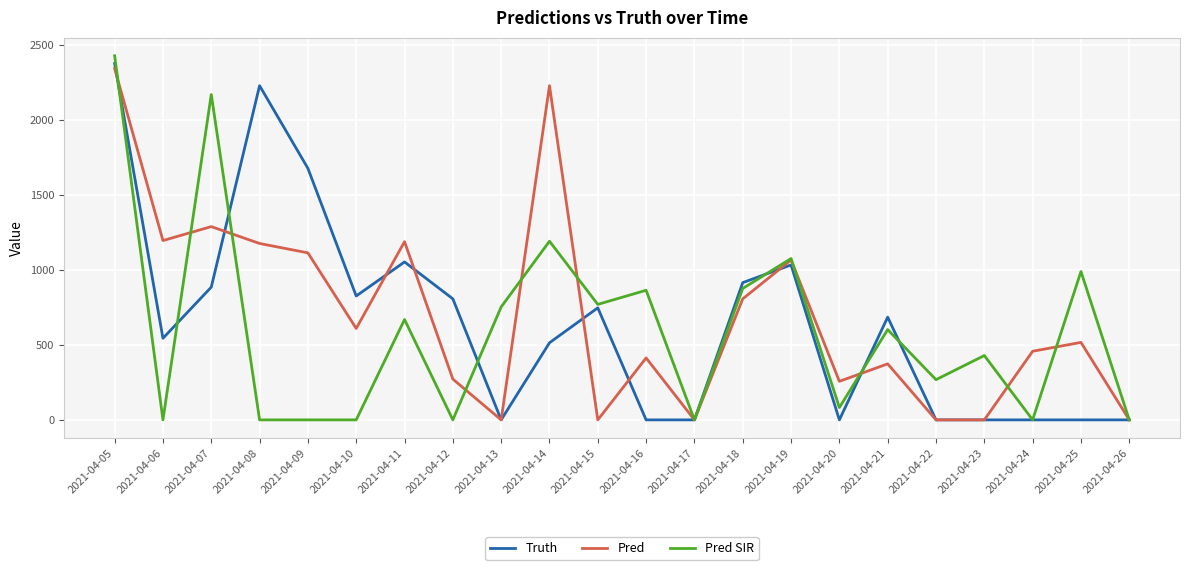

At which category is the sum across all series the highest?

2021-04-05